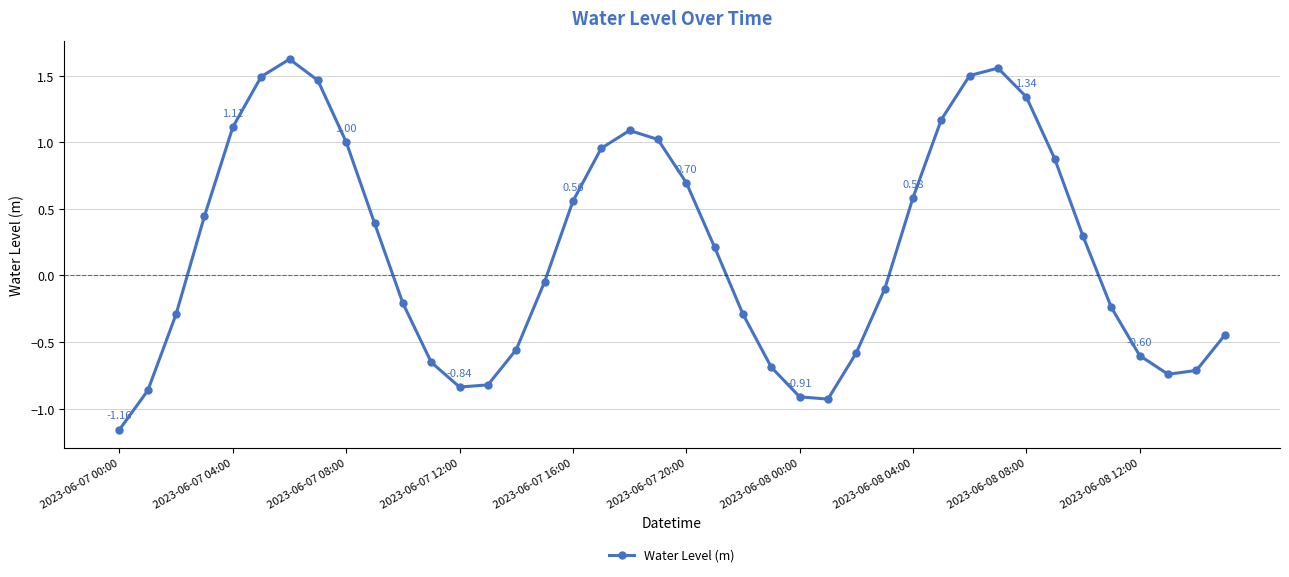

What is the sum of all values?

7.7